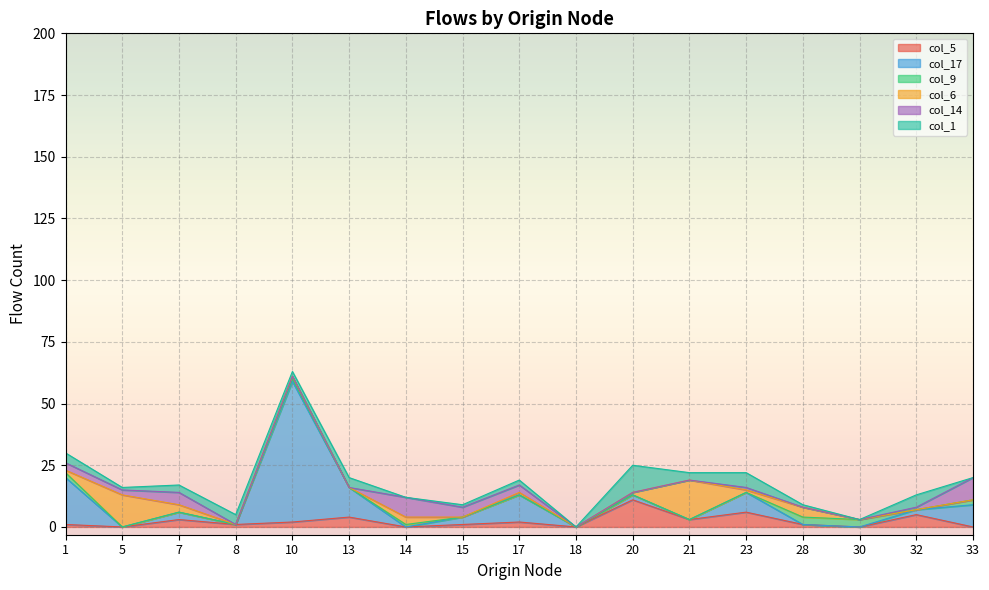

What are all the series names shown in the legend?

col_5, col_17, col_9, col_6, col_14, col_1